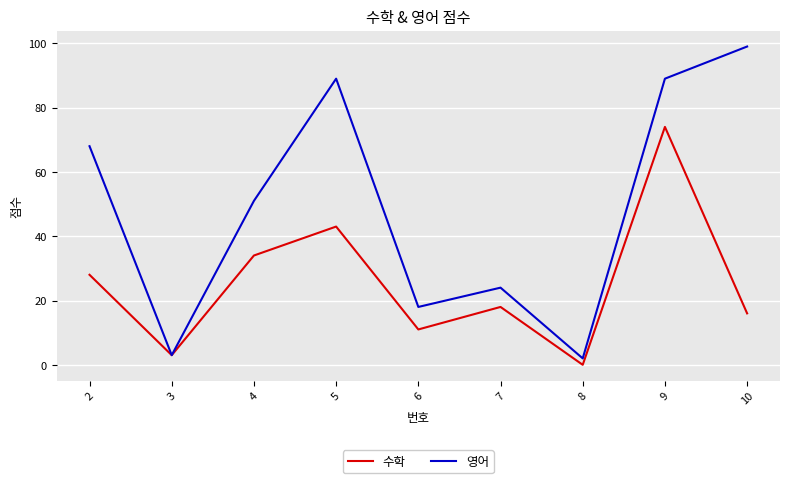

What are all the series names shown in the legend?

수학, 영어